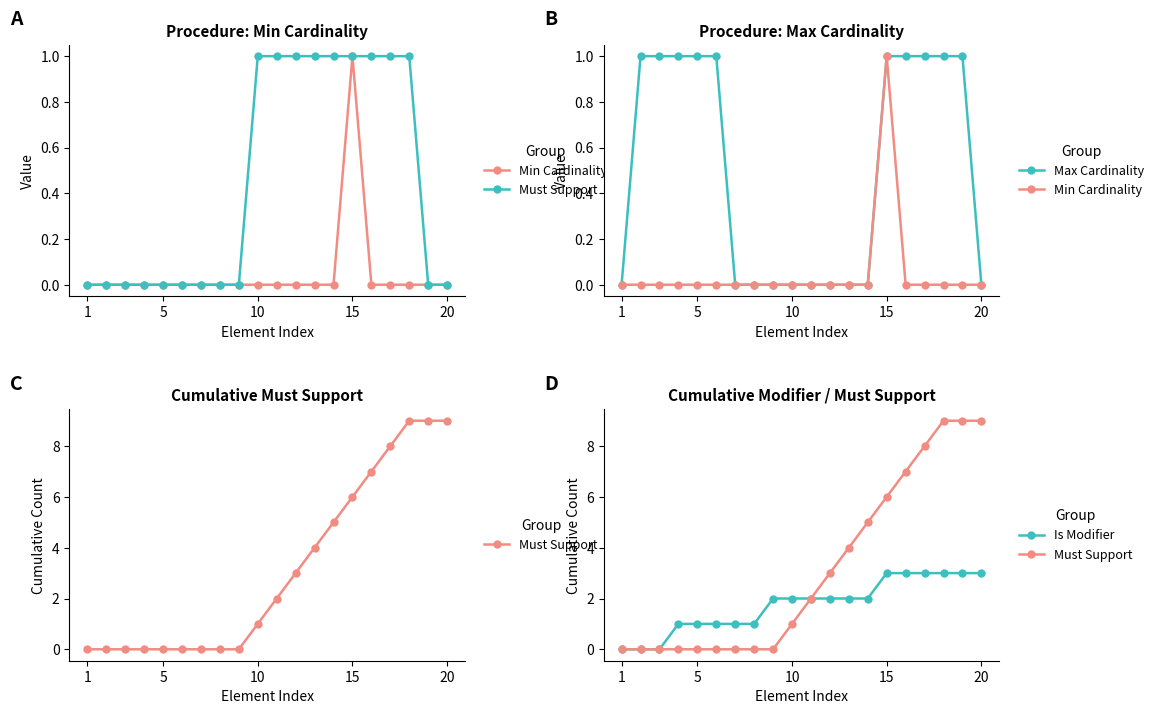

Reading left to right, extract all data points from this chart.

Min Cardinality: 0	0	0	0	0	0	0	0	0	0	0	0	0	0	1	0	0	0	0	0
Must Support: 0	0	0	0	0	0	0	0	0	1	2	3	4	5	6	7	8	9	9	9
Max Cardinality: 0	1	1	1	1	1	0	0	0	0	0	0	0	0	1	1	1	1	1	0
Is Modifier: 0	0	0	1	1	1	1	1	2	2	2	2	2	2	3	3	3	3	3	3